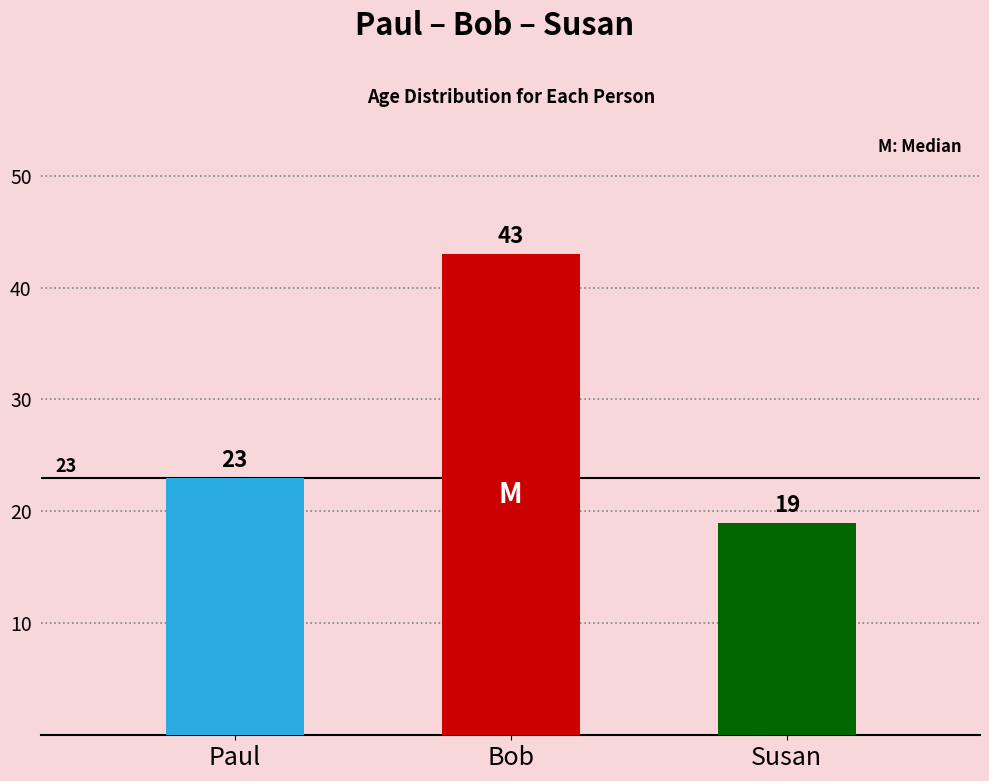

Rank the categories by value from lowest to highest.

Susan, Paul, Bob